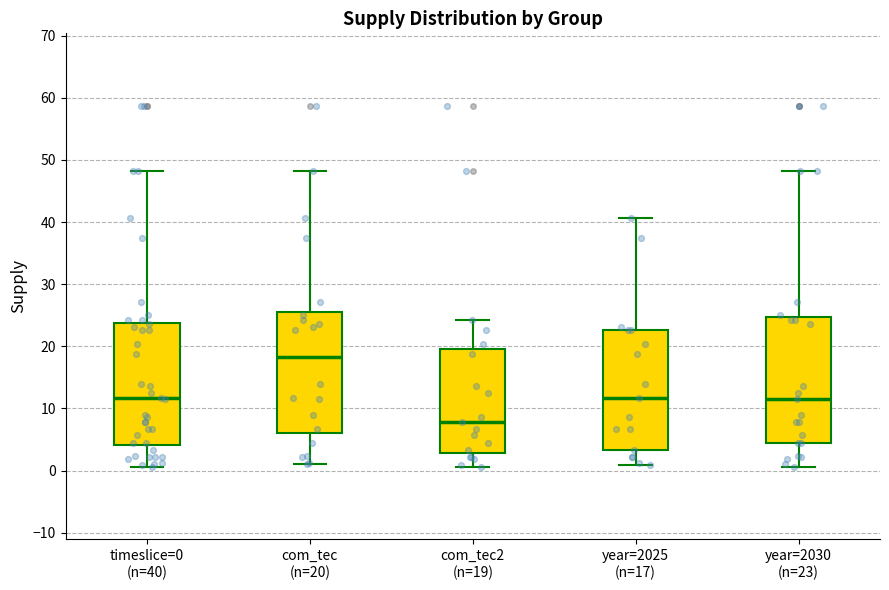

Reading left to right, read every box against the y-axis: the position of its median line, the range the box covers, and the ends of its whiskers. The values are not printed on the chart, so give them approximately, as read against the axis.

timeslice=0 (n=40): median 12, box 4 to 24, whiskers 1 to 48
com_tec (n=20): median 18, box 6 to 26, whiskers 1 to 48
com_tec2 (n=19): median 8, box 3 to 20, whiskers 1 to 24
year=2025 (n=17): median 12, box 3 to 23, whiskers 1 to 41
year=2030 (n=23): median 12, box 4 to 25, whiskers 1 to 48